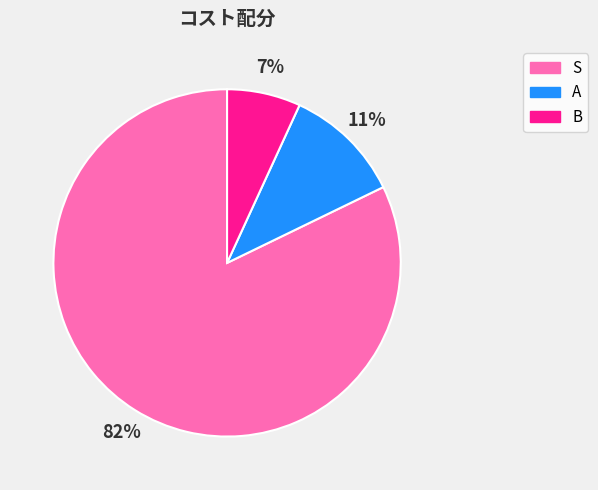

Rank the categories by value from lowest to highest.

B, A, S